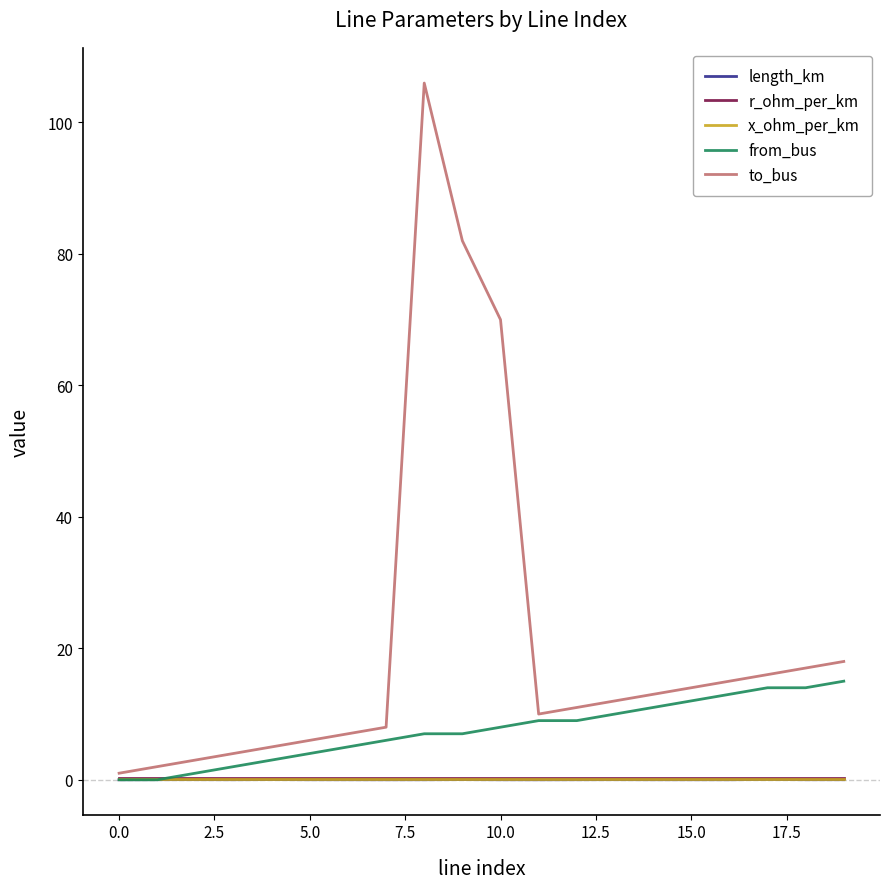

Which series has the widest spread of values?

to_bus